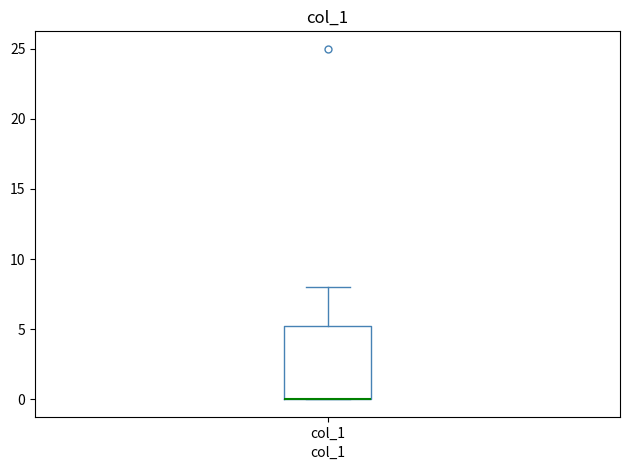

Read this box plot against the y-axis: the position of the median line, the range covered by the box, and the ends of both whiskers. The values are not printed on the chart, so give them approximately, as read against the axis.

median 0.0 (drawn on the box's lower edge), box 0.0 to 5.5, whiskers 0.0 to 8.0